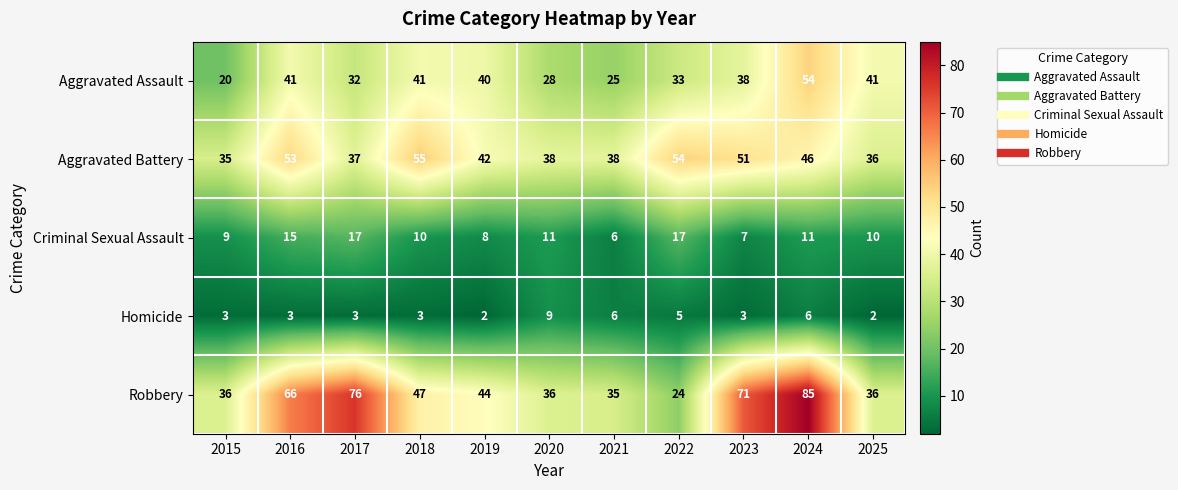

Where is Aggravated Assault nearest to the value 37?

2023